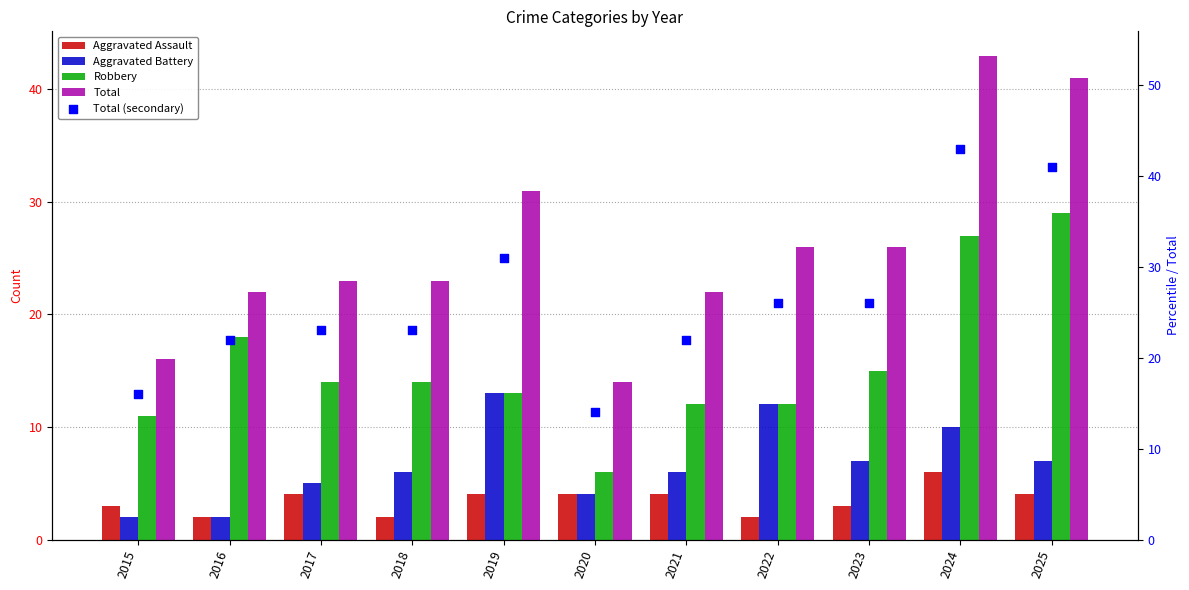

Is the value of Total (secondary) at 2023 greater than the value of Aggravated Assault at 2015?

Yes